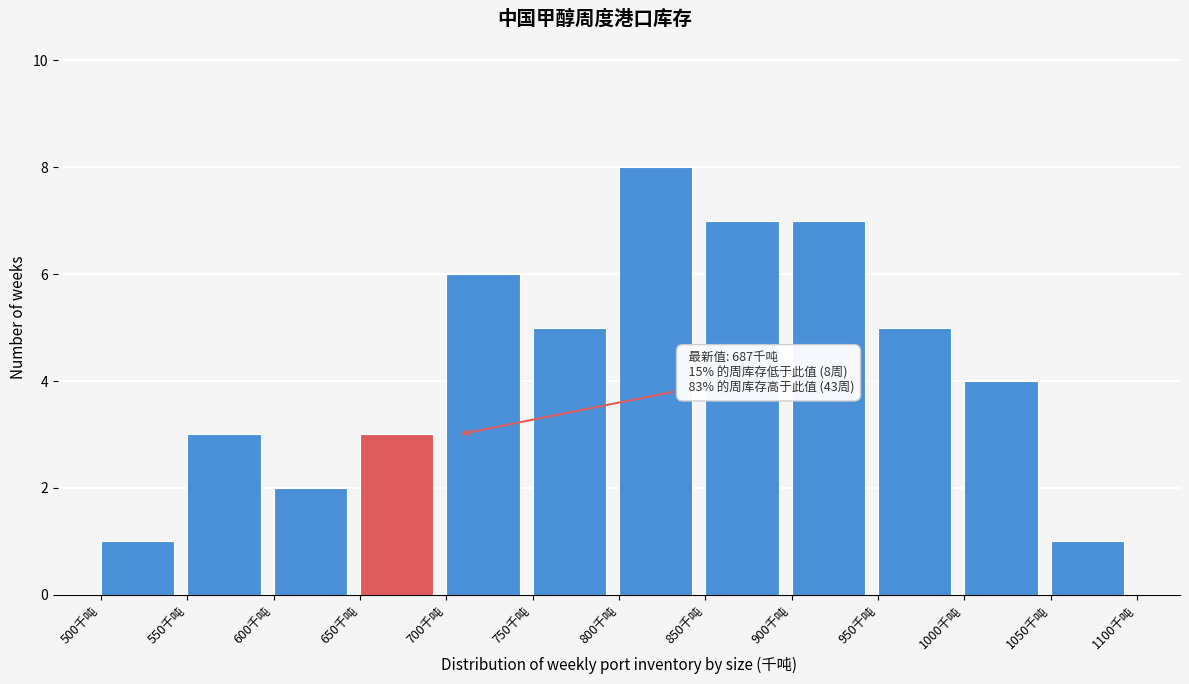

Over which range of the x-axis is the bar tallest?

800 to 850